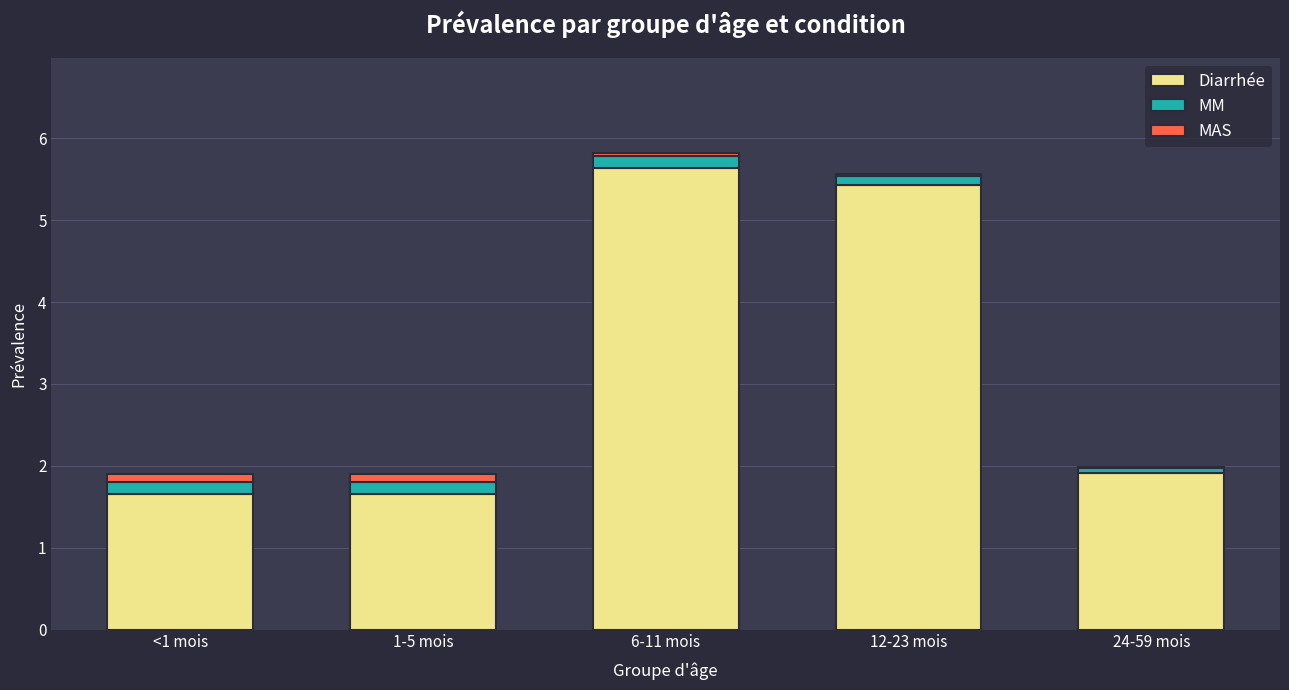

Where is Diarrhée nearest to the value 3?

24-59 mois